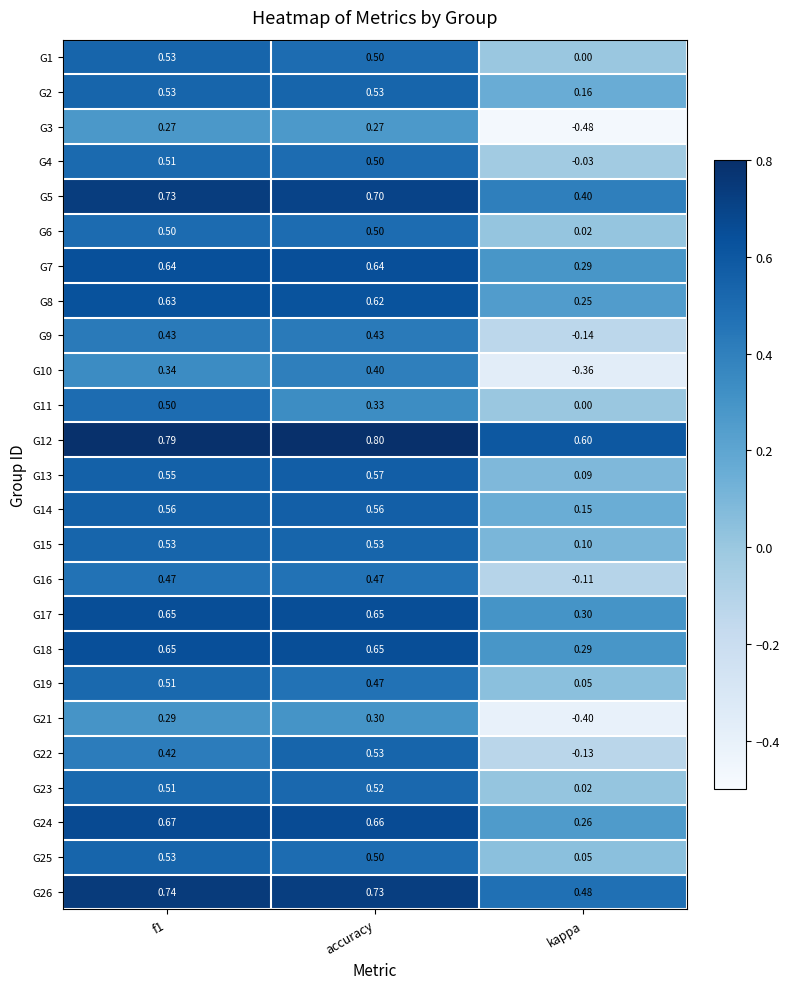

Which category has the highest value in the G10 series?

accuracy